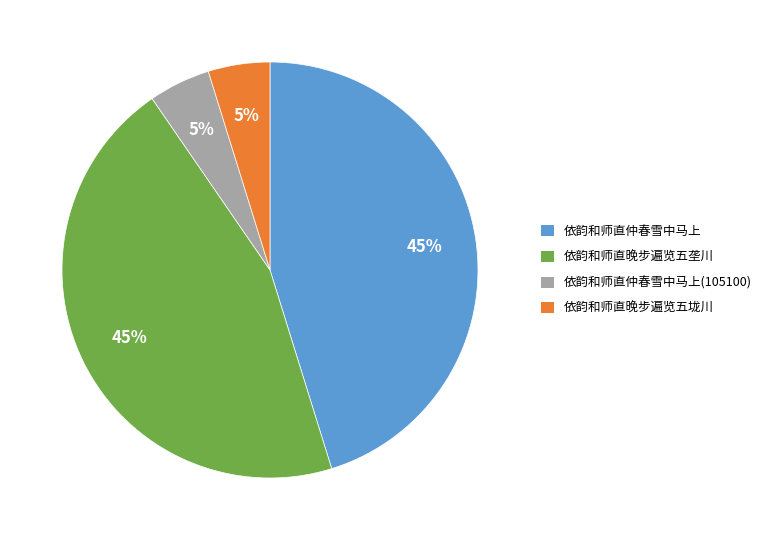

To the nearest percent, what is the difference between the largest and smallest slice percentages?

40%